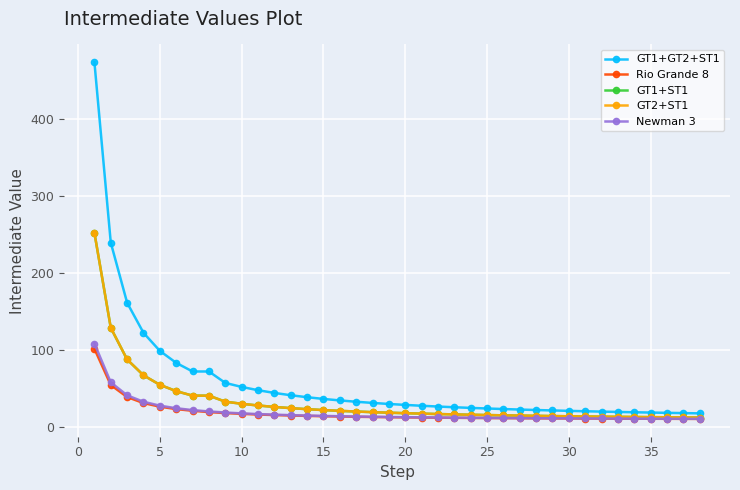

What is the value of the Newman 3 point at the 38th from the left?

10.9